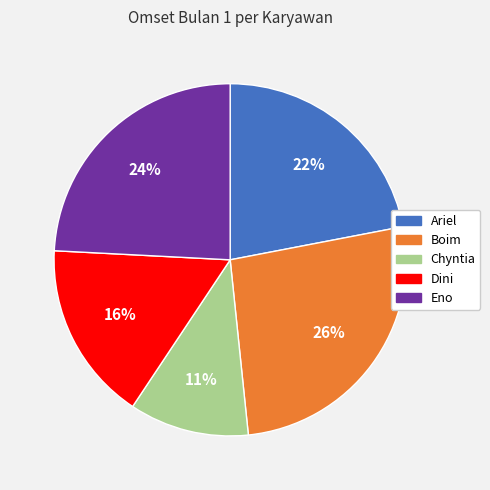

Combined, do Dini and Chyntia account for over 50%?

No